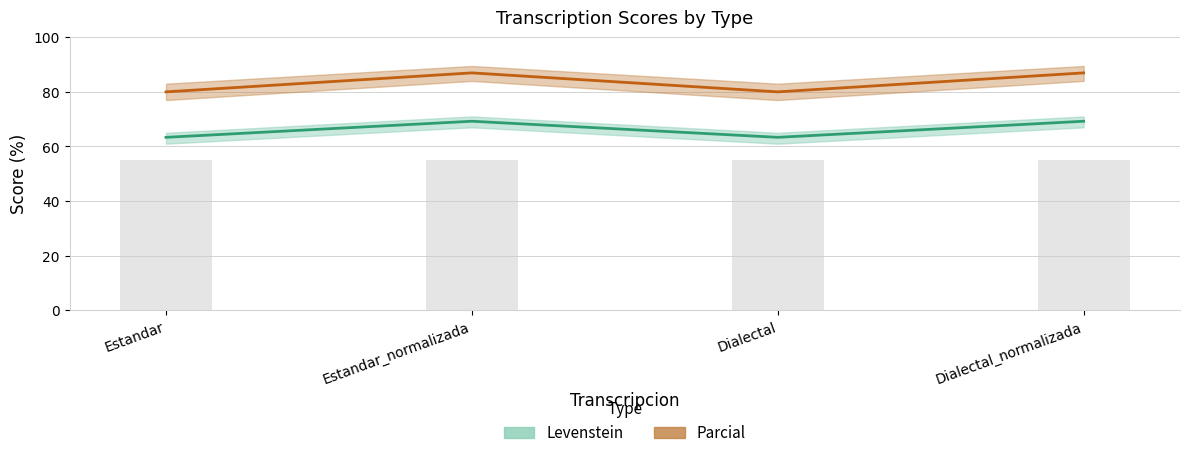

Count the Parcial values in the range 80 to 86.

2